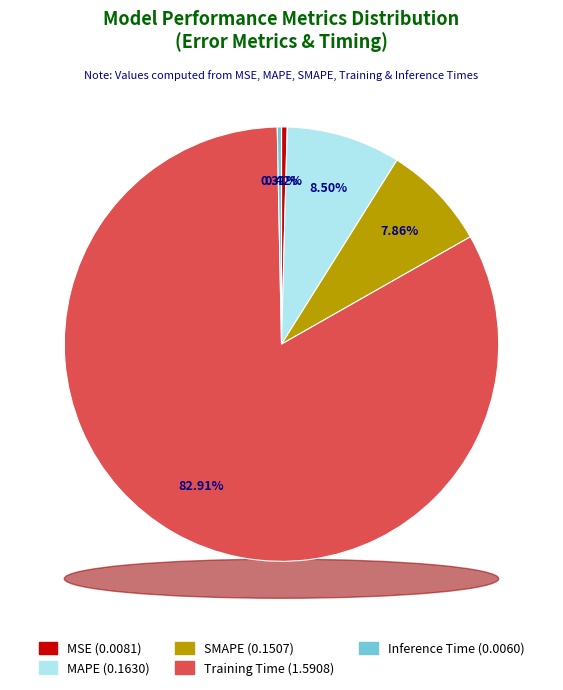

What portion of the pie excludes Inference Time?

99.7%